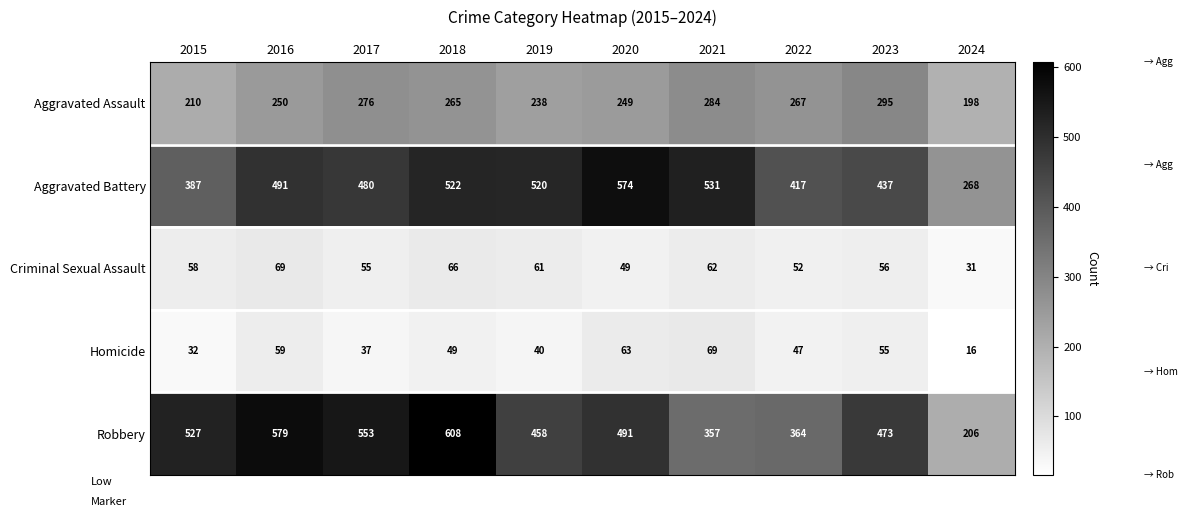

True or false: Aggravated Battery has a value of 417 at 2022.

True